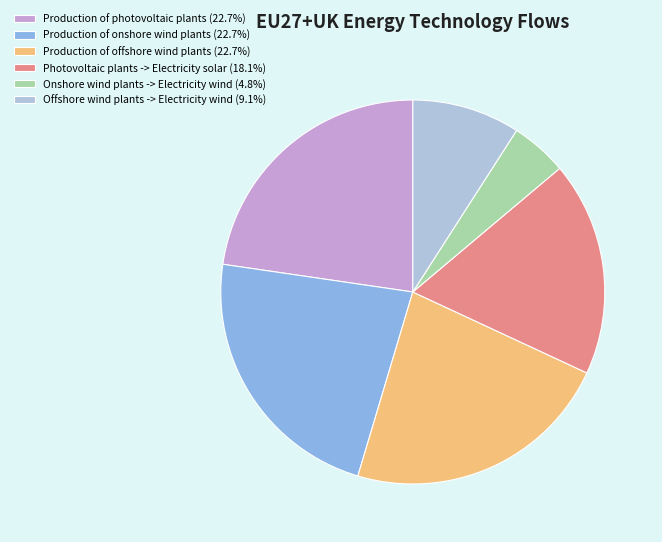

Is there any slice that represents more than half of the pie?

No